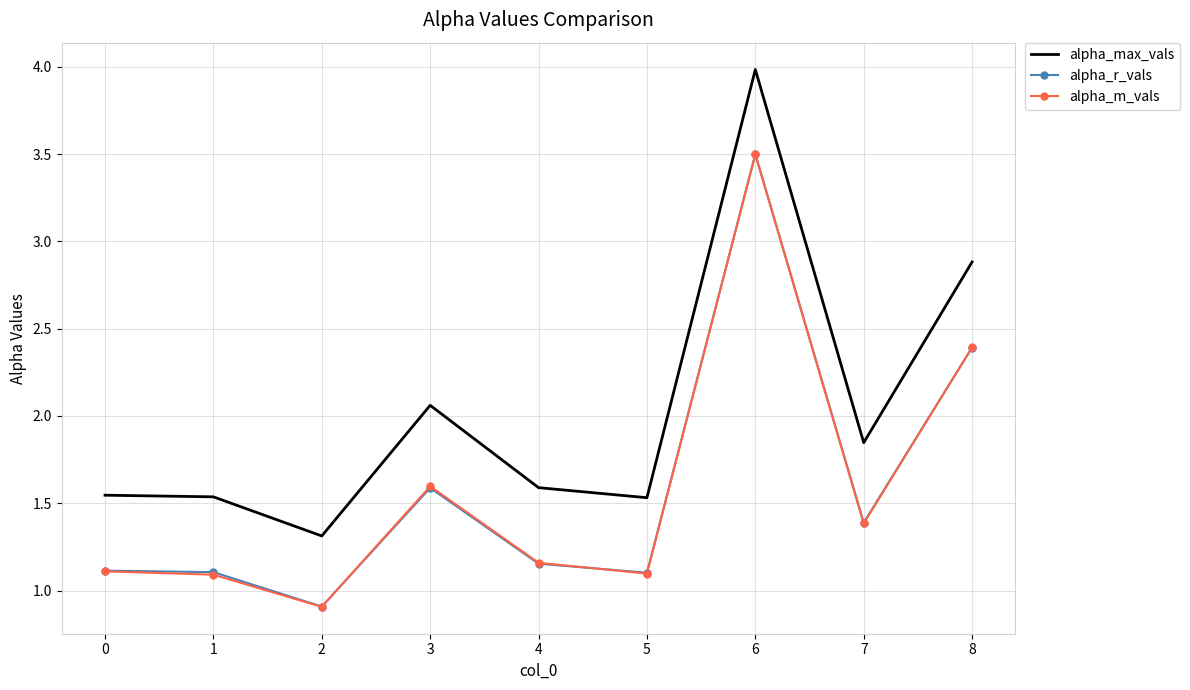

What is the highest value of the alpha_r_vals series?

3.5